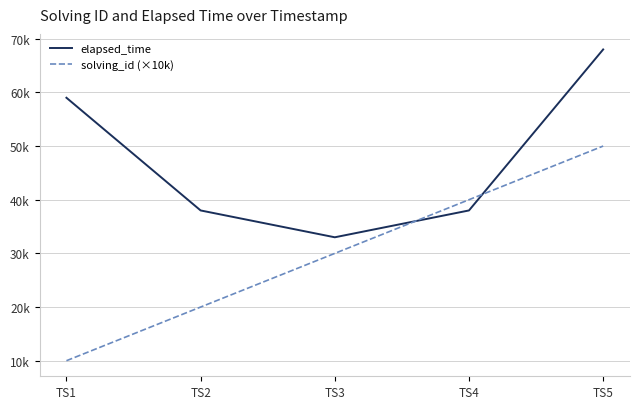

What are all the series names shown in the legend?

elapsed_time, solving_id (×10k)